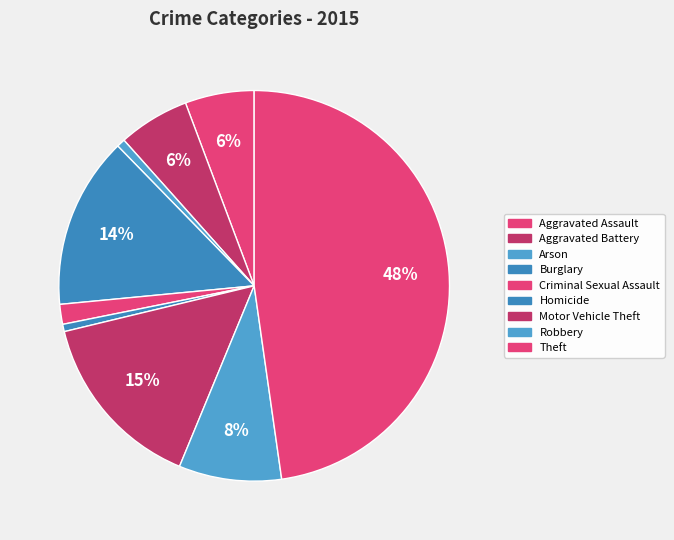

How many segments does this pie chart have?

9